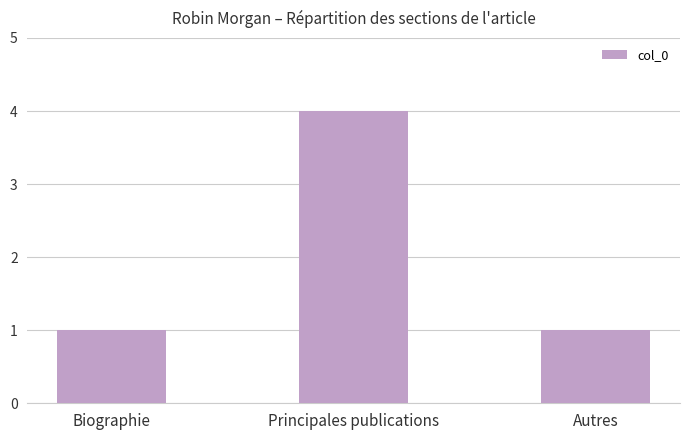

Which has a higher value, Principales publications or Autres?

Principales publications